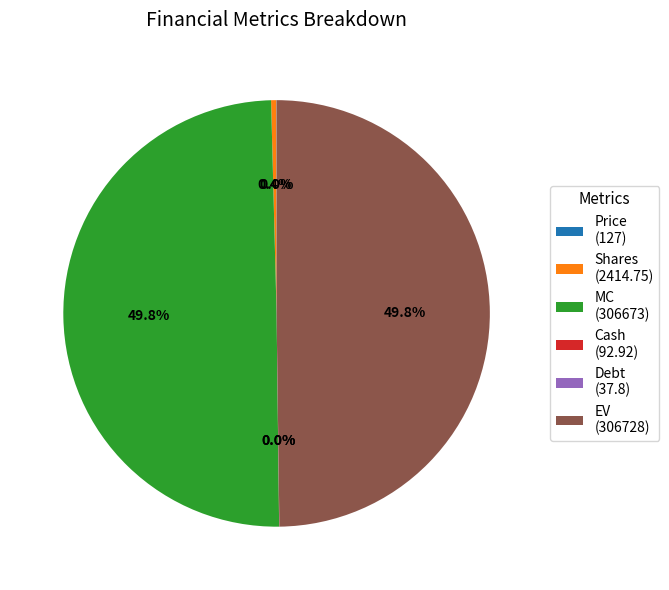

Combined, do EV (306728) and MC (306673) account for over 50%?

Yes